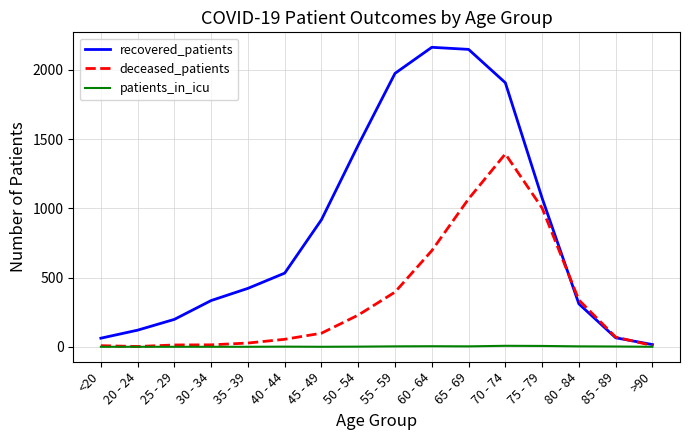

Which series has the largest range (max minus min)?

recovered_patients